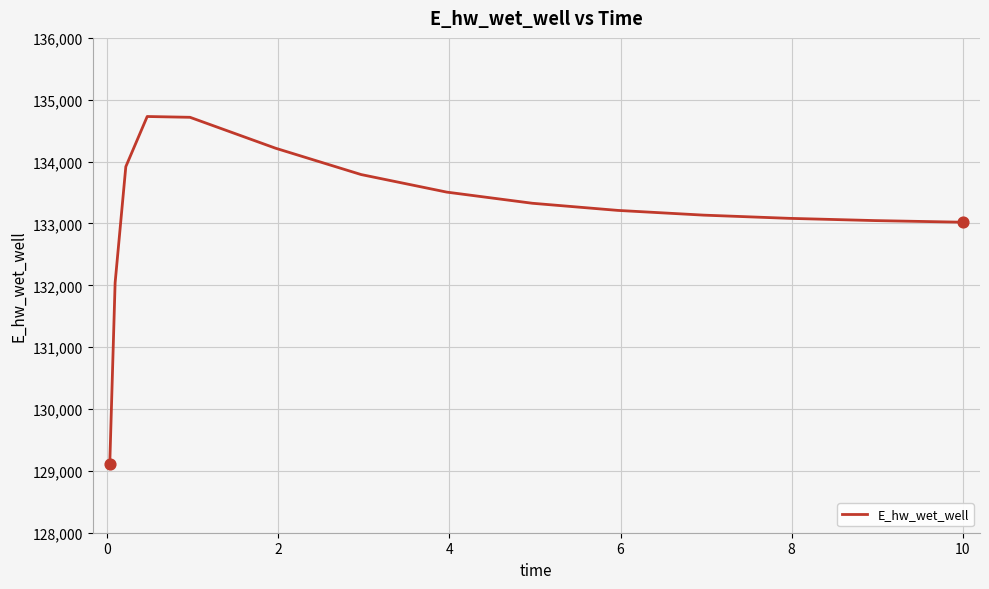

What is the difference between the maximum and minimum values?

5621.2